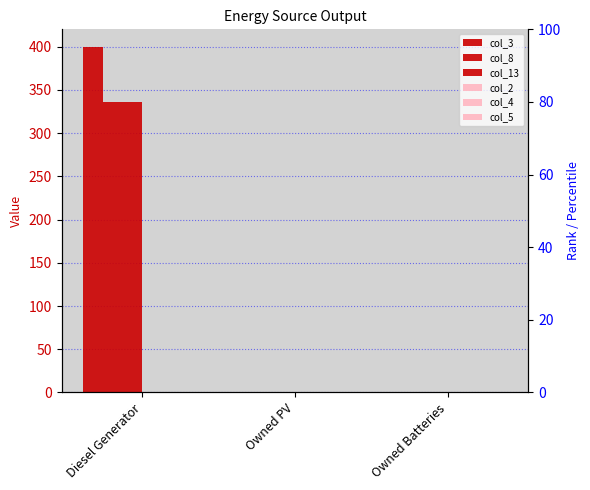

Reading left to right, list all the values displayed in this chart.

col_3: 400	0	0
col_8: 336	0	0
col_13: 336	0	0
col_2: 0	0	0
col_4: 0	0	0
col_5: 0	0	0